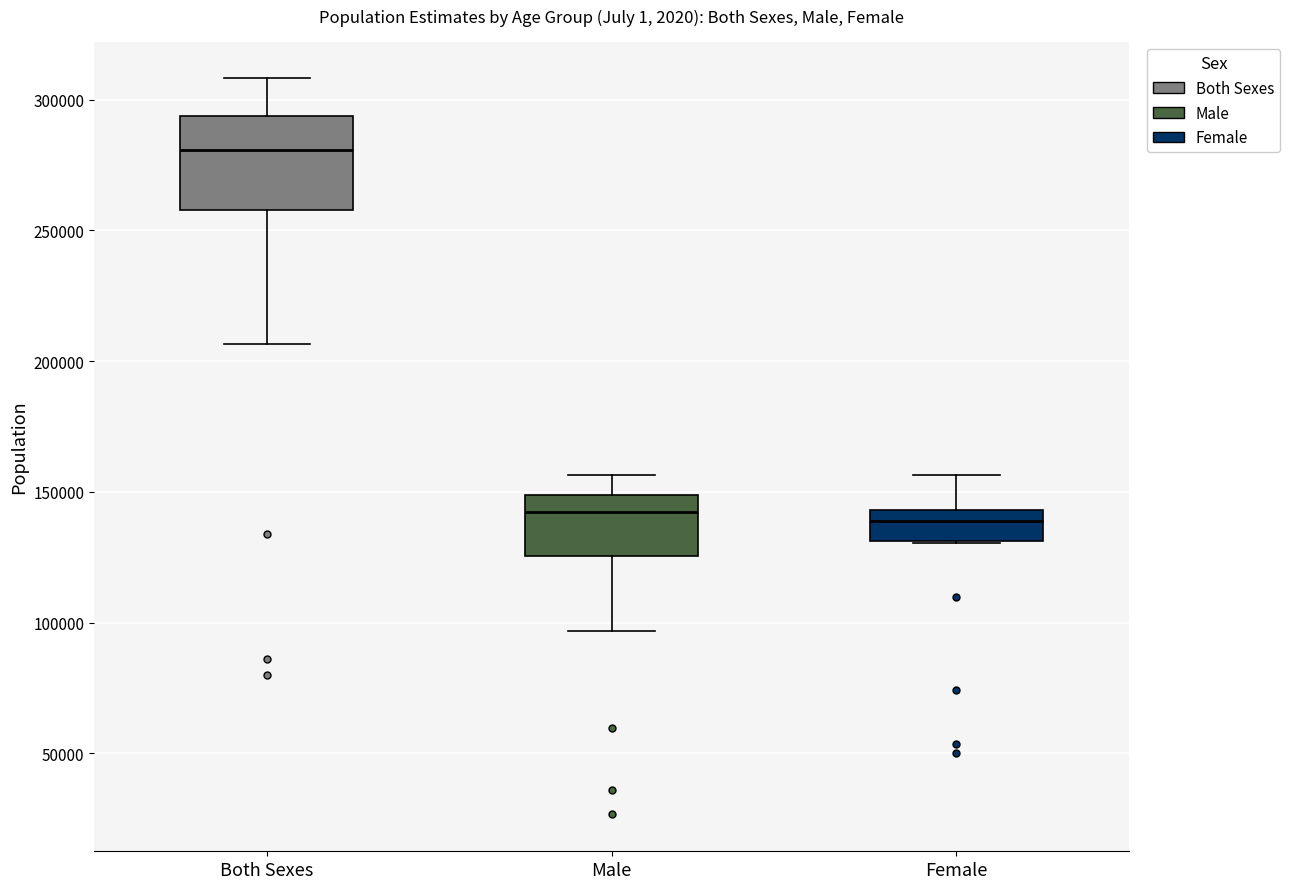

Reading left to right, read every box against the y-axis: the position of its median line, the range the box covers, and the ends of its whiskers. The values are not printed on the chart, so give them approximately, as read against the axis.

Both Sexes: median 280000, box 260000 to 295000, whiskers 205000 to 310000
Male: median 140000, box 125000 to 150000, whiskers 95000 to 155000
Female: median 140000, box 130000 to 145000, whiskers 130000 to 155000